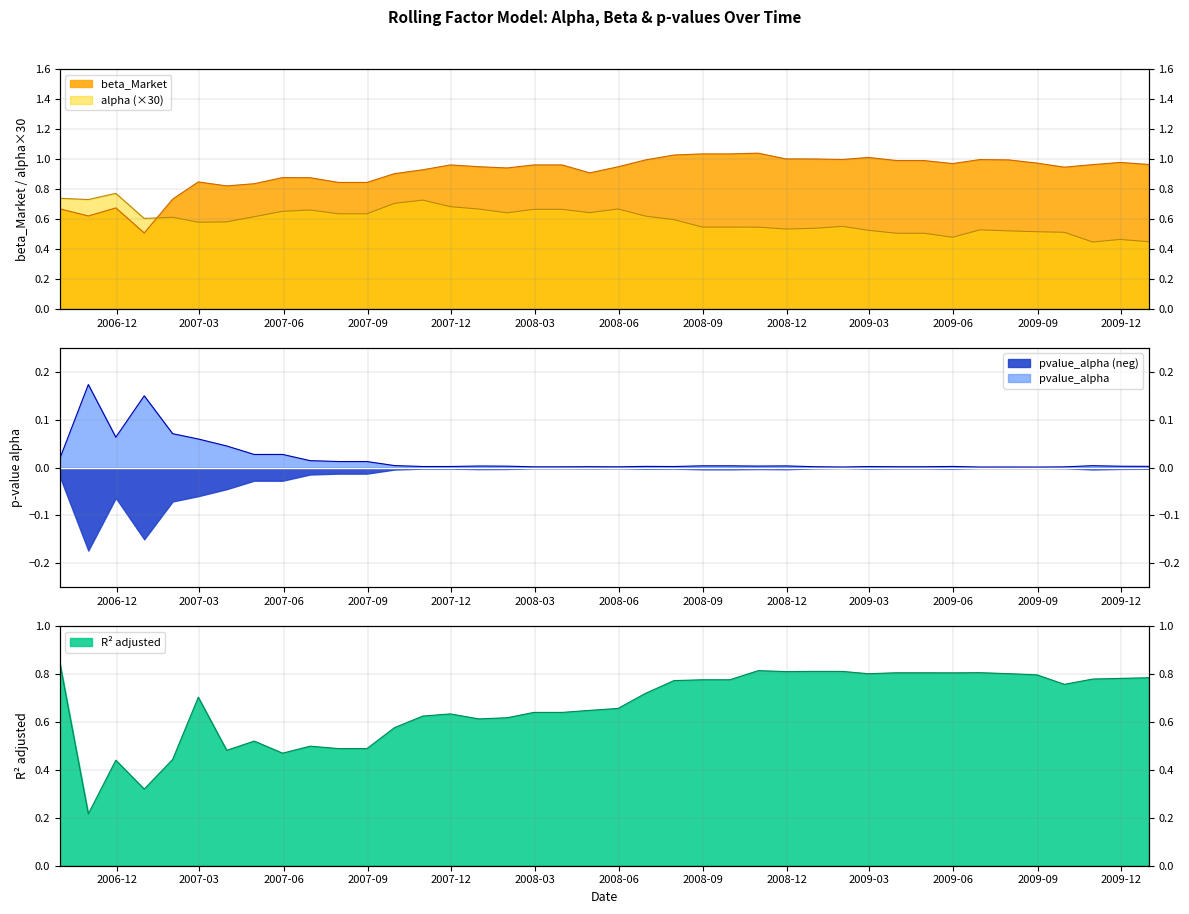

True or false: R_squared_adj and alpha intersect in this chart.

True